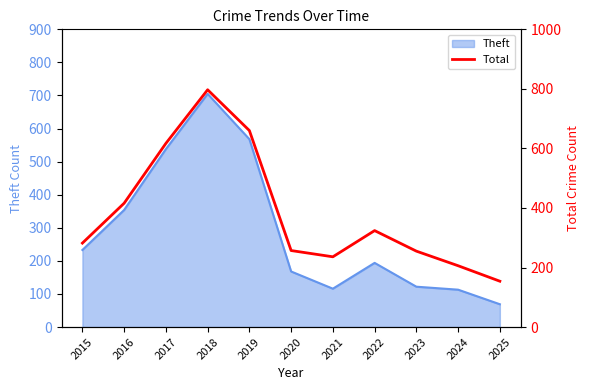

Between 2021 and 2022, which is larger?

2022